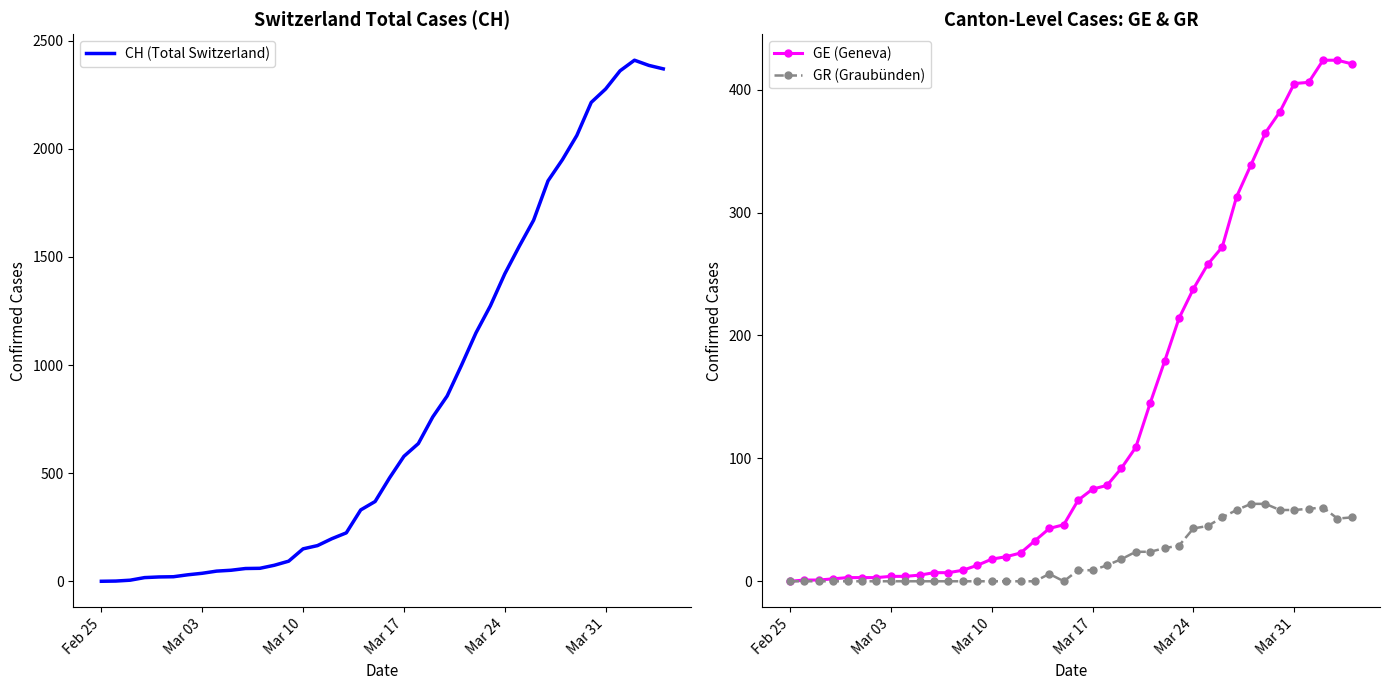

What is the maximum value for GE (Geneva)?

424